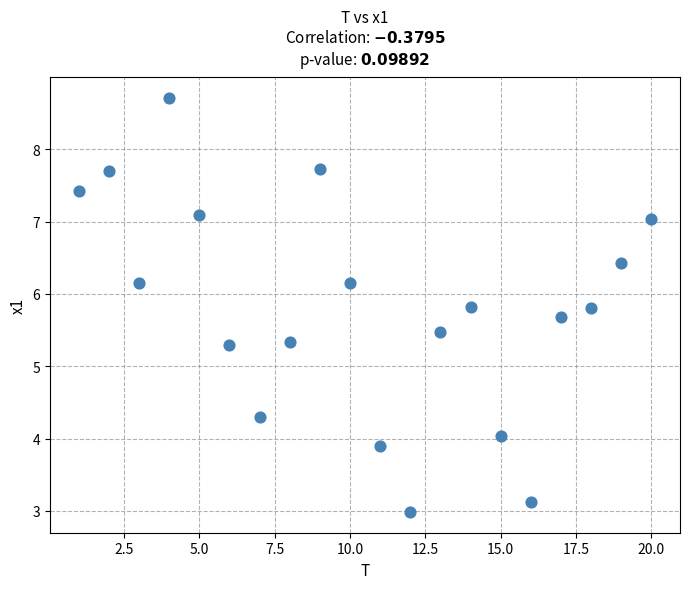

What is the range of Y values (max minus min)?

5.7